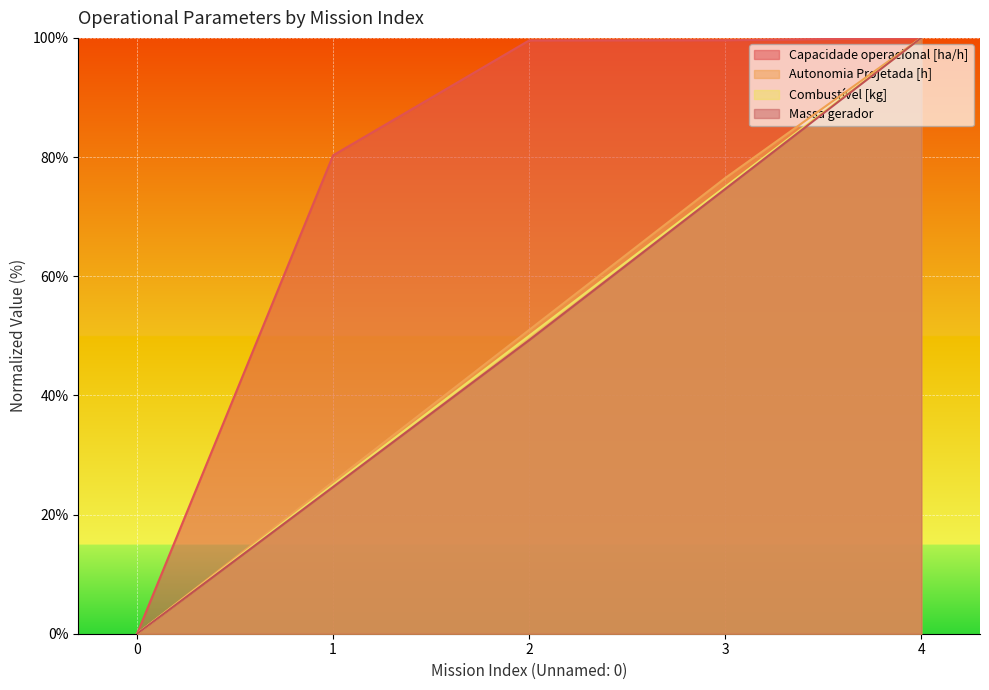

How many lines are shown in the chart?

4